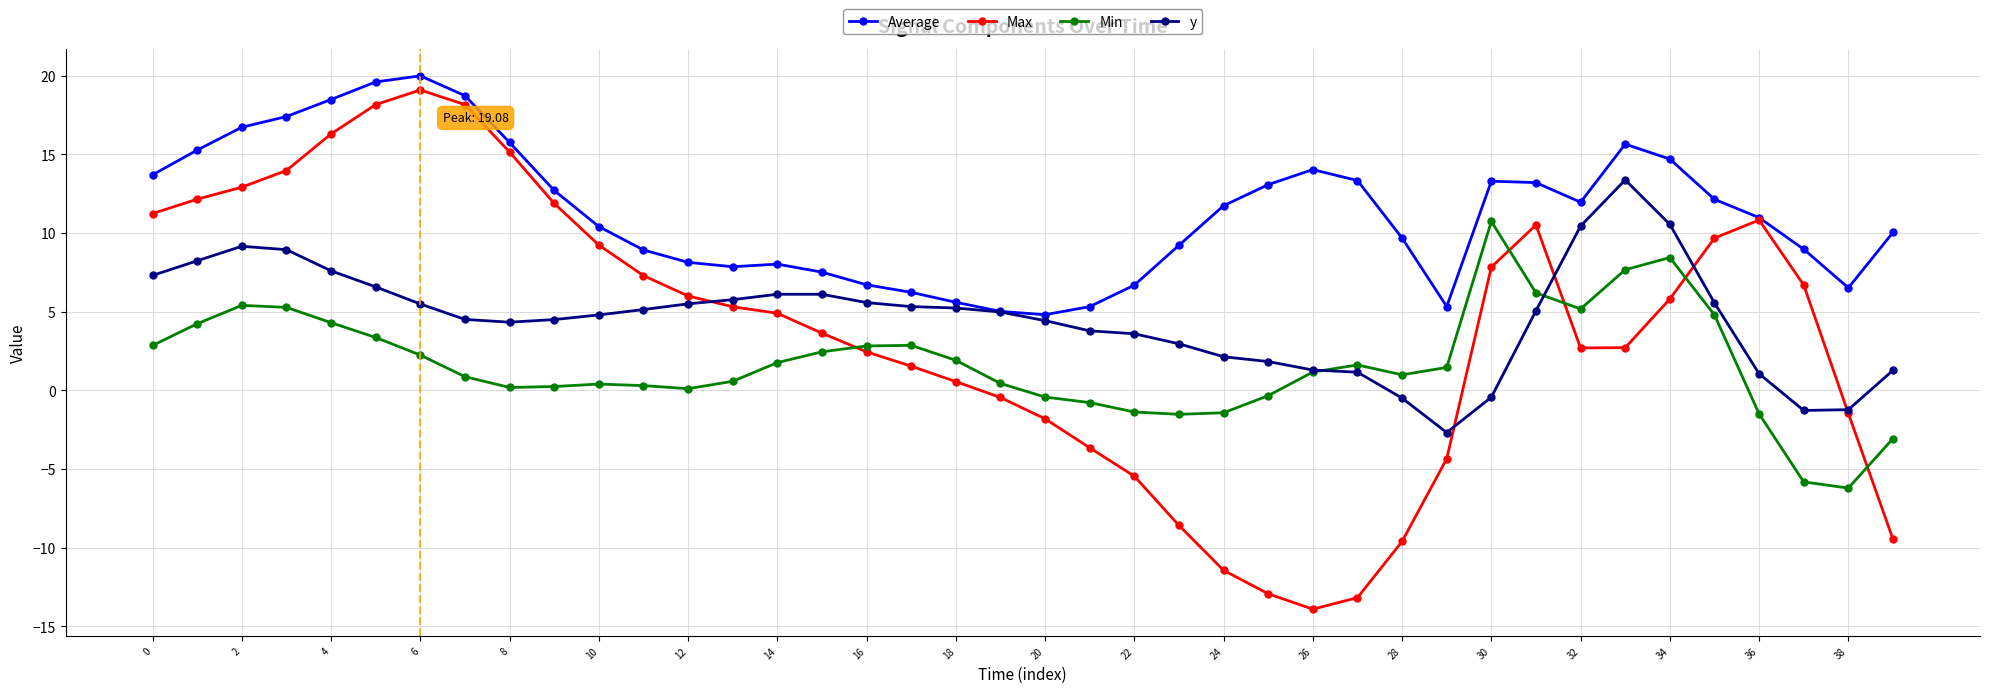

Which series has the widest spread of values?

Max